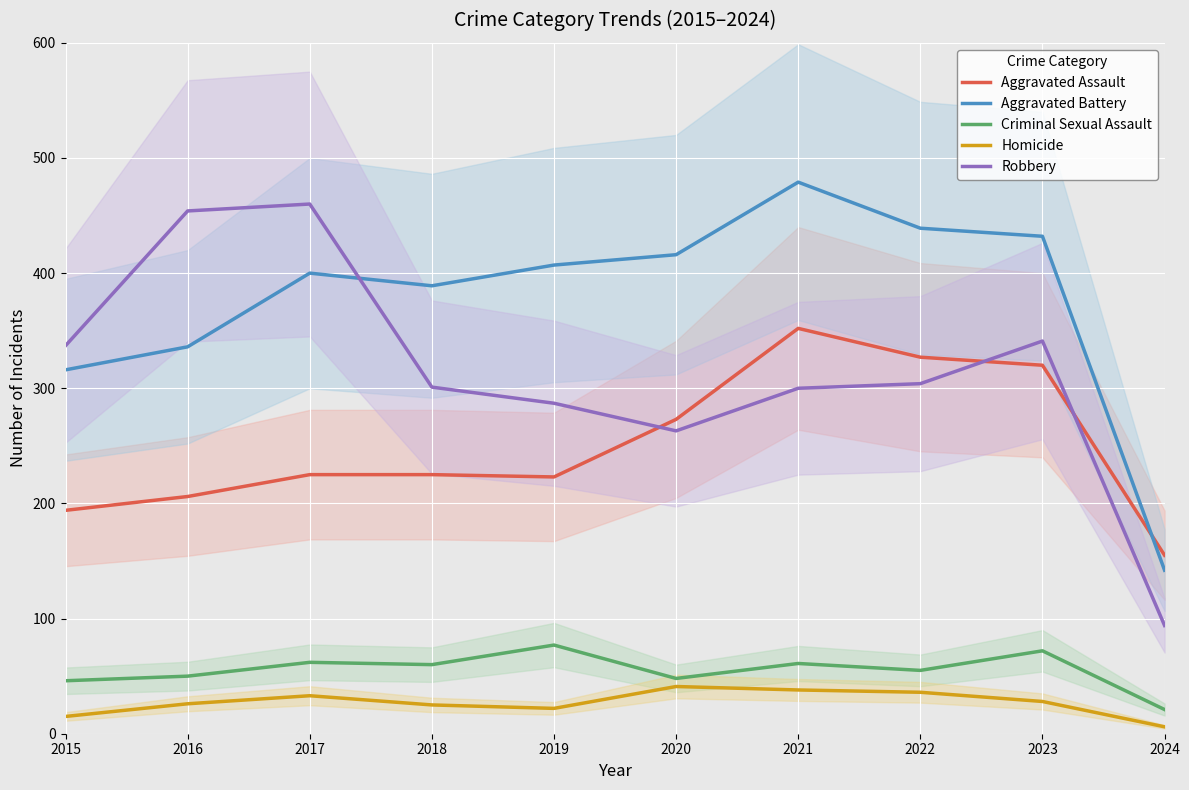

At 2022, list the series in order from smallest to largest.

Homicide, Criminal Sexual Assault, Robbery, Aggravated Assault, Aggravated Battery